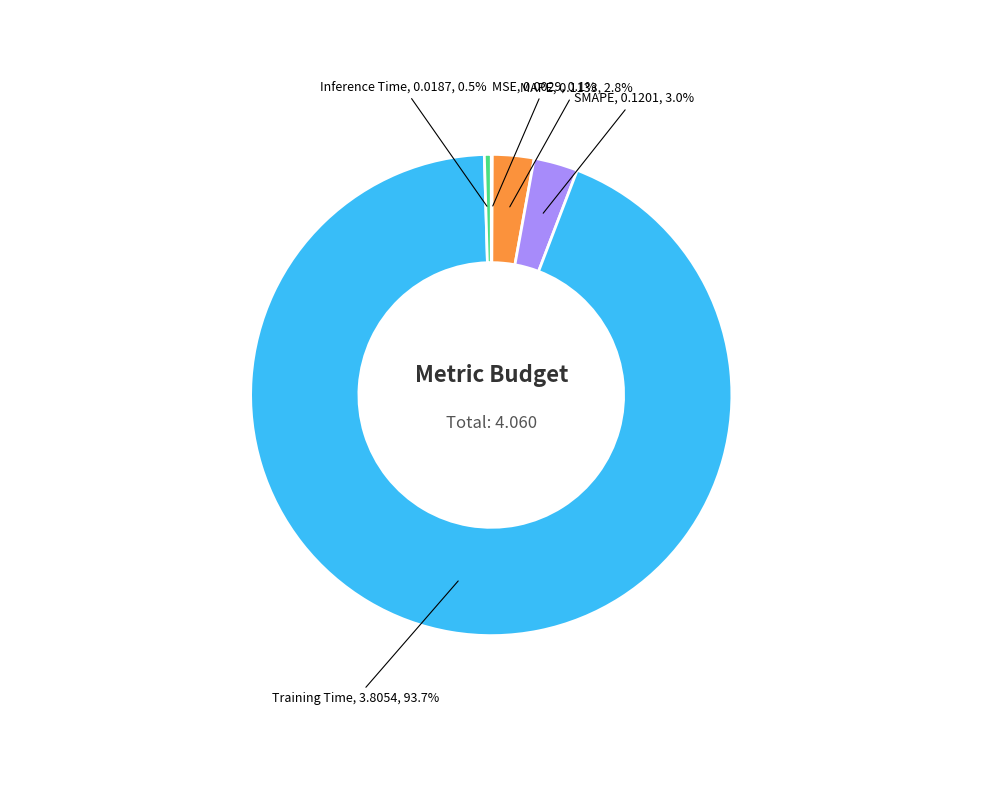

Which has a higher value, Training Time or Inference Time?

Training Time